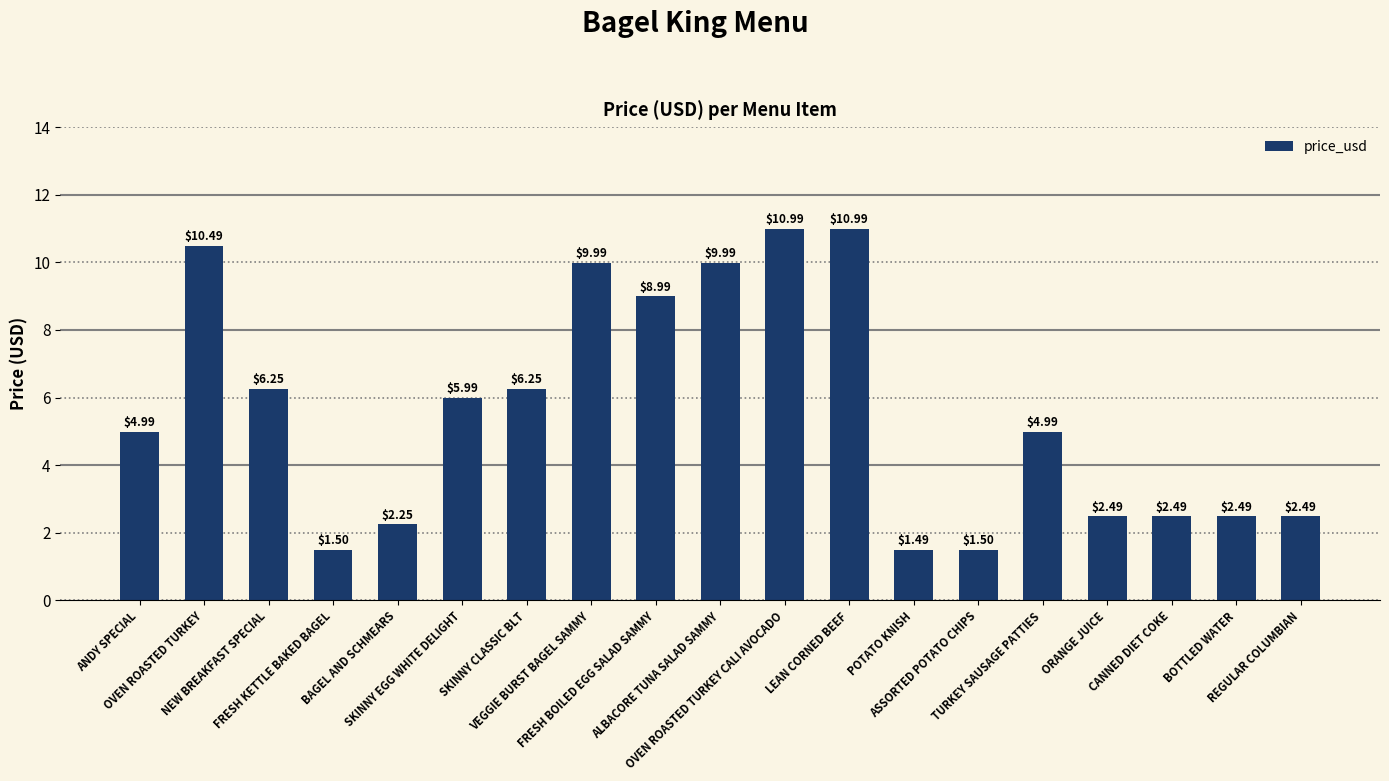

What is the change in value from POTATO KNISH to REGULAR COLUMBIAN?

+1.0